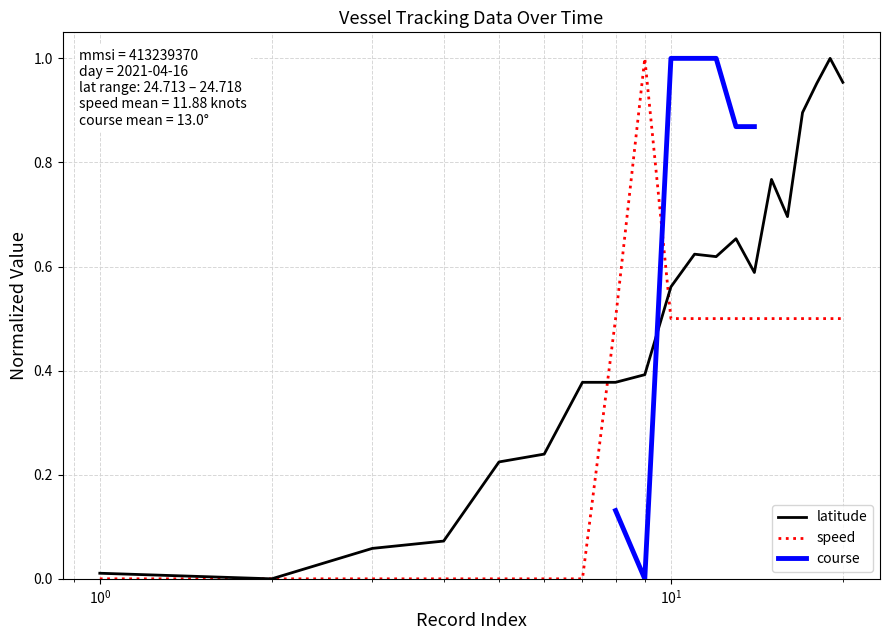

Is the value of speed at 8 greater than the value of latitude at 14?

Yes